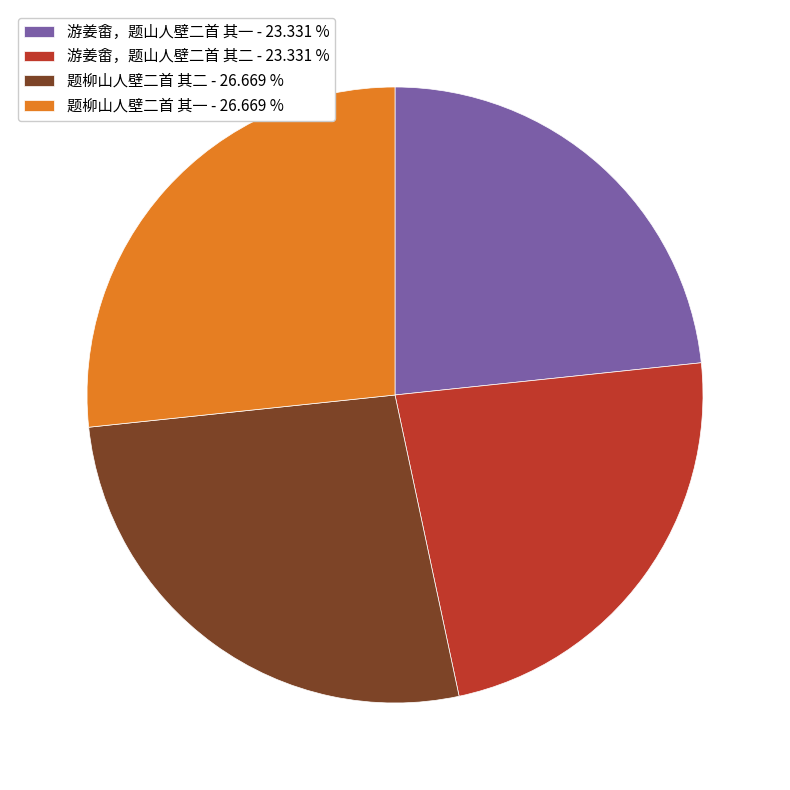

What is the ratio of the value at 游姜畬，题山人壁二首 其一 - 23.331 % to the value at 题柳山人壁二首 其二 - 26.669 %?

0.9